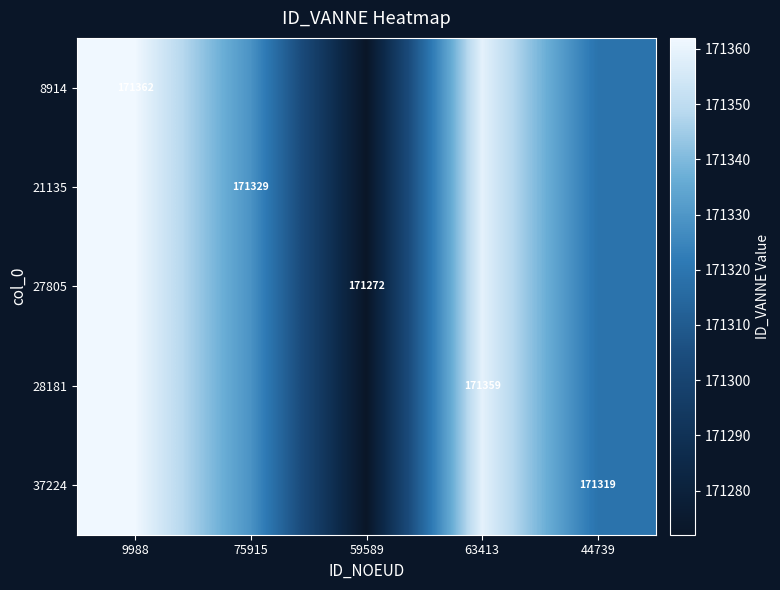

The value of 21135 at 75915 is 171329. True or false?

True